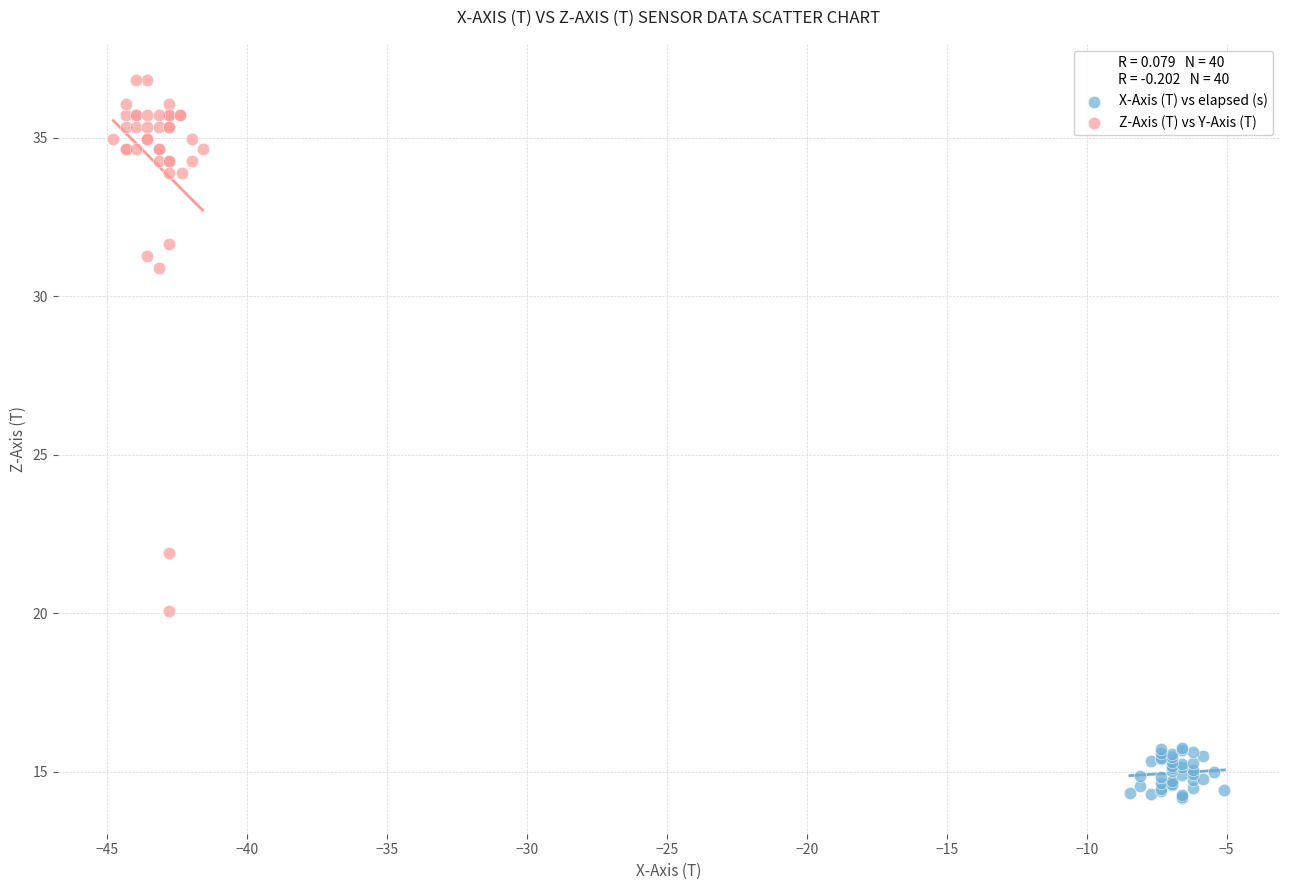

Which series reaches the maximum Y coordinate?

Z-Axis (T) vs Y-Axis (T)